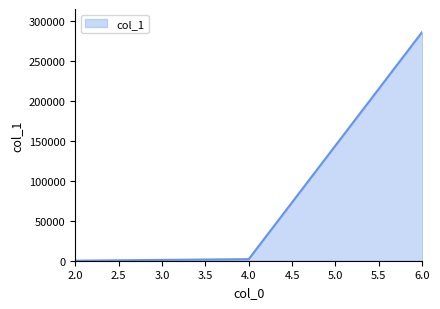

What is the maximum value shown in the chart?

286450